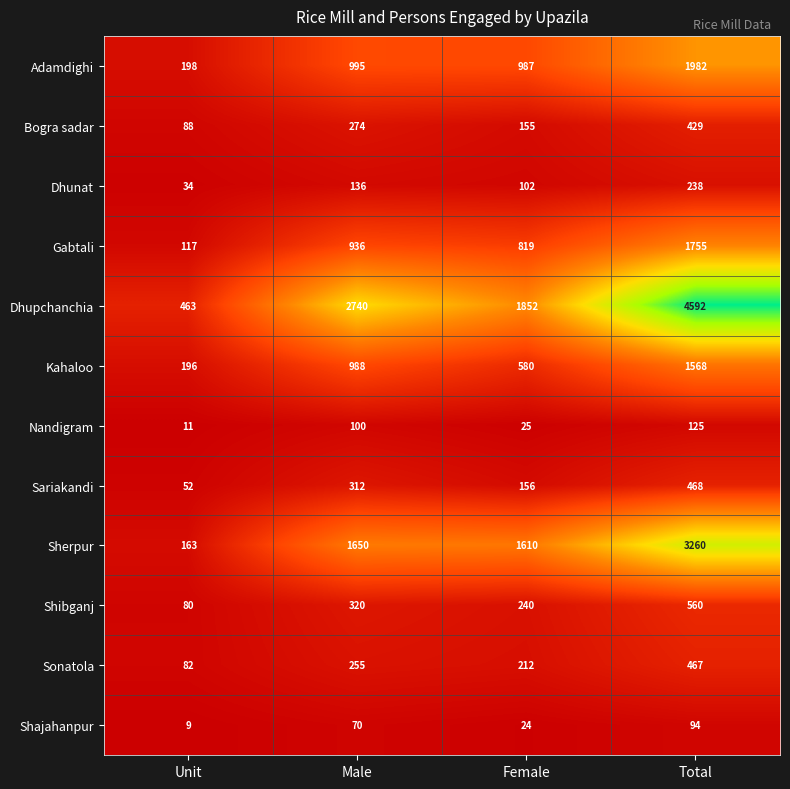

What is the approximate value of Dhunat at Unit, to the nearest 10?

30